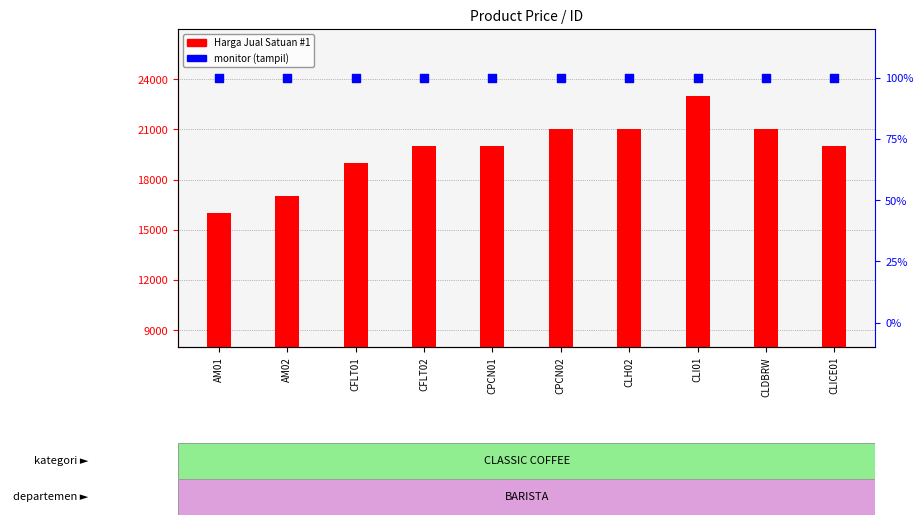

Which series reaches the maximum Y coordinate?

Harga Jual Satuan #1